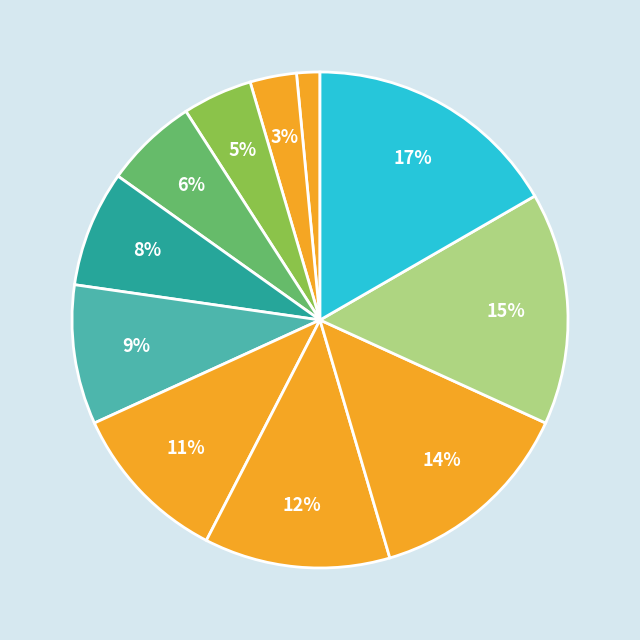

How many segments does this pie chart have?

11